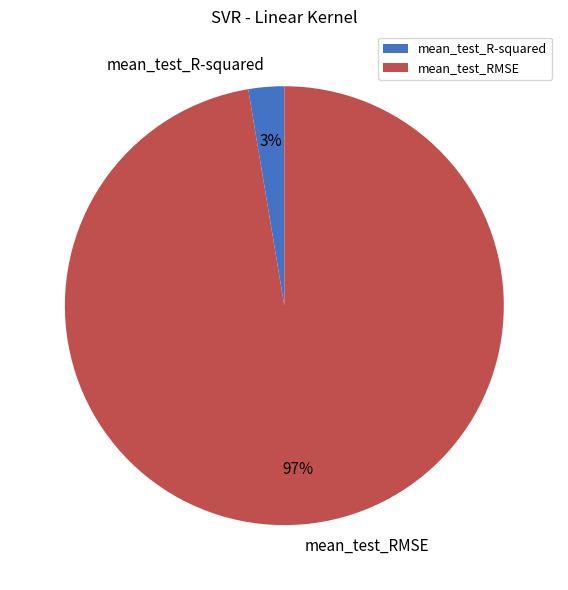

The mean_test_R-squared slice represents 3% of the pie. True or false?

True